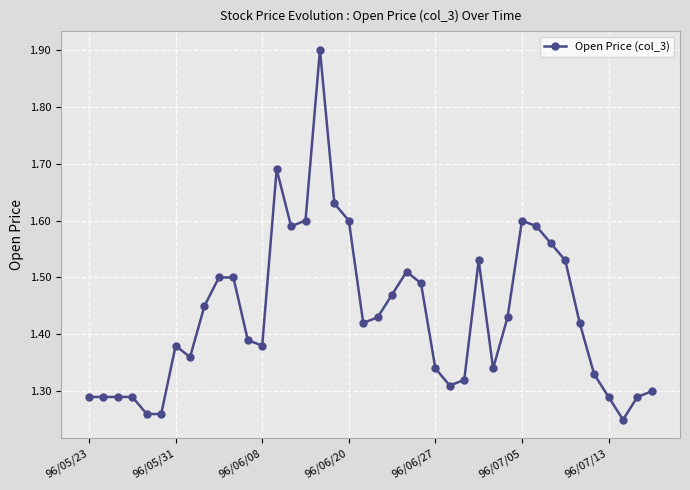

What is the greatest value displayed?

1.9